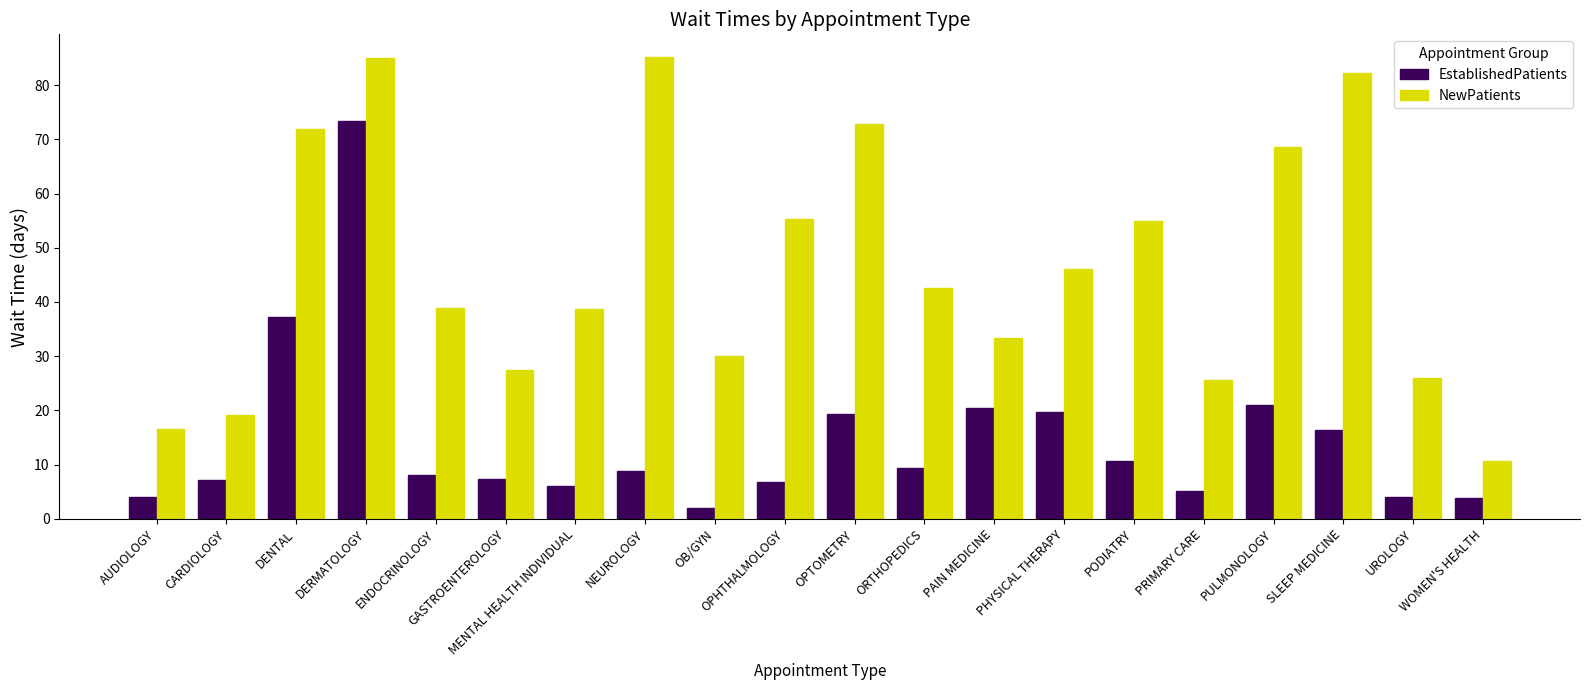

What is the difference between the maximum and minimum values in the NewPatients series?

74.5